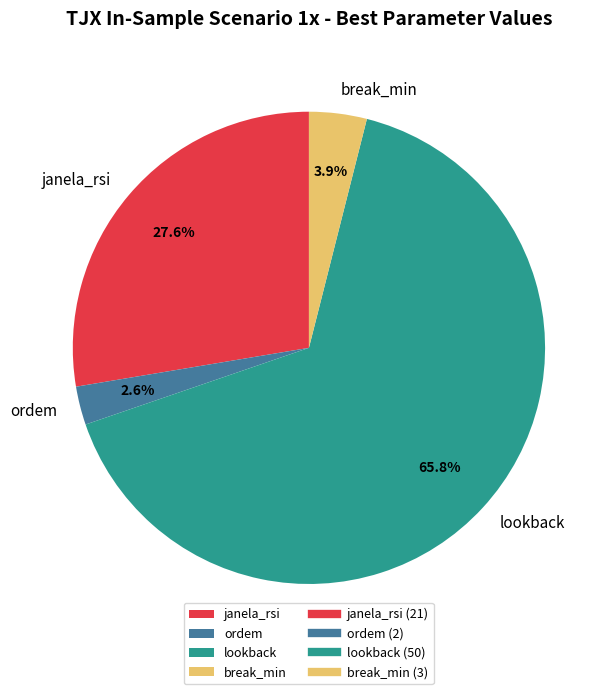

Which has a higher value, lookback or janela_rsi?

lookback